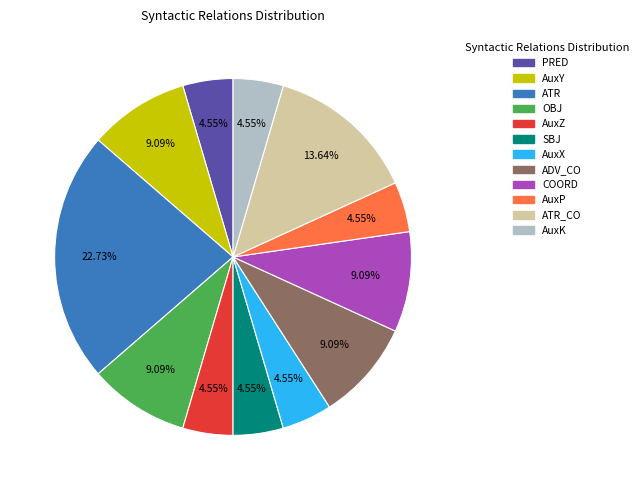

To the nearest percent, what is the average slice percentage?

8%